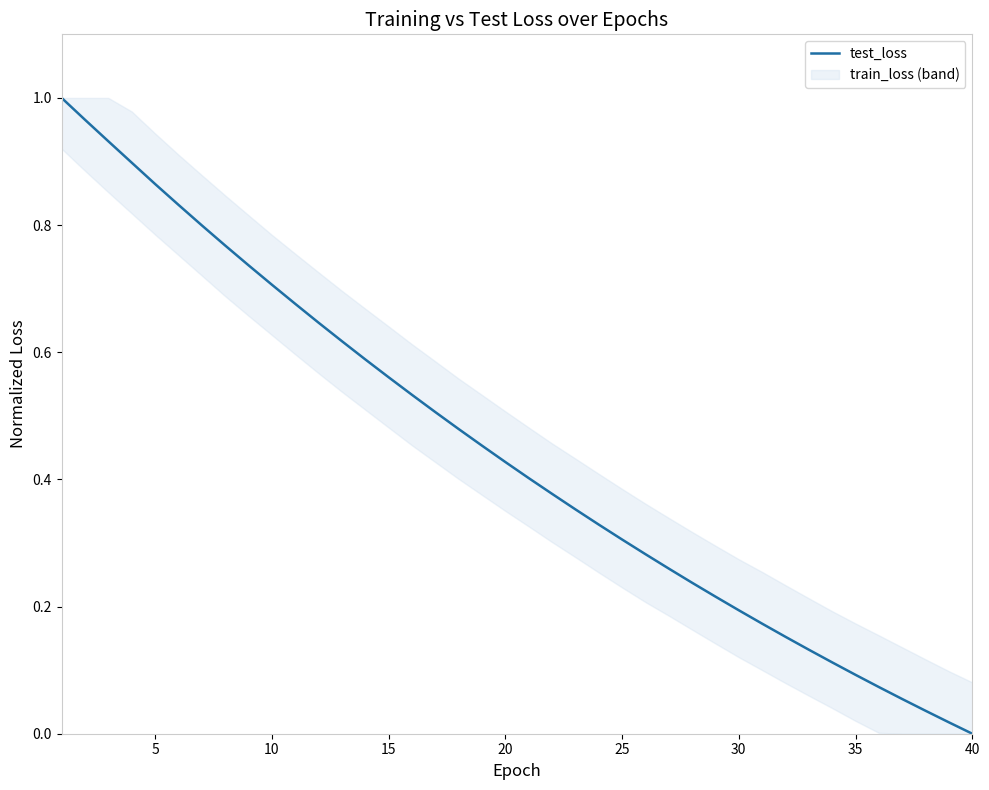

True or false: there are more than 0 points higher than both neighbors.

False